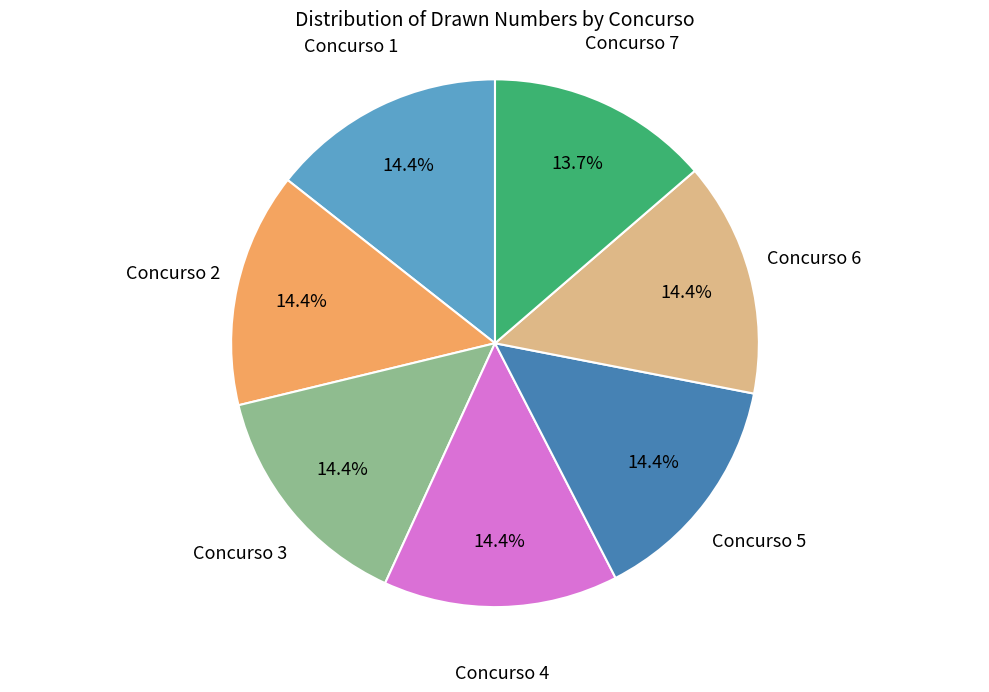

Is there any slice that represents more than half of the pie?

No